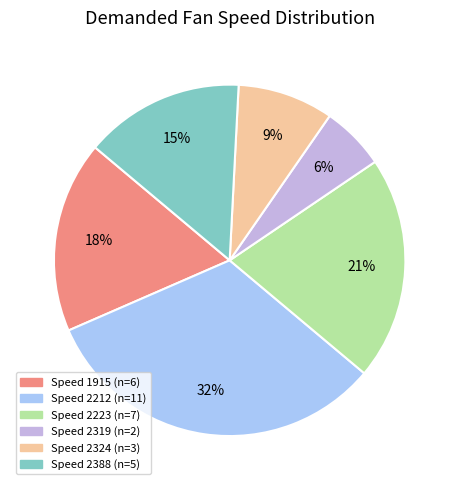

To the nearest percent, what is the difference between the largest and smallest slice percentages?

26%